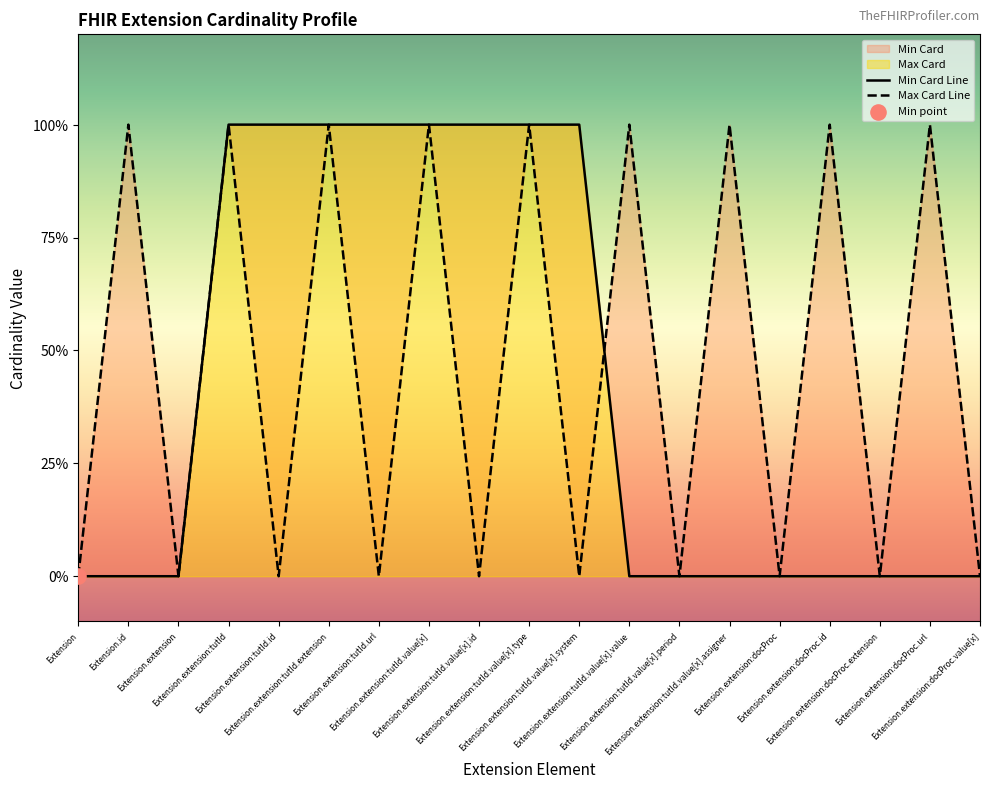

At which category is the sum across all series the highest?

Extension.extension:tutId